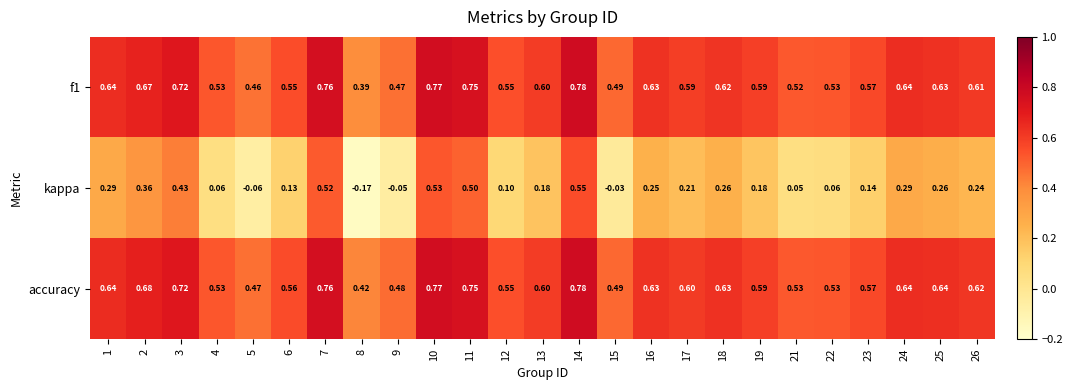

At which category is the sum across all series the highest?

14